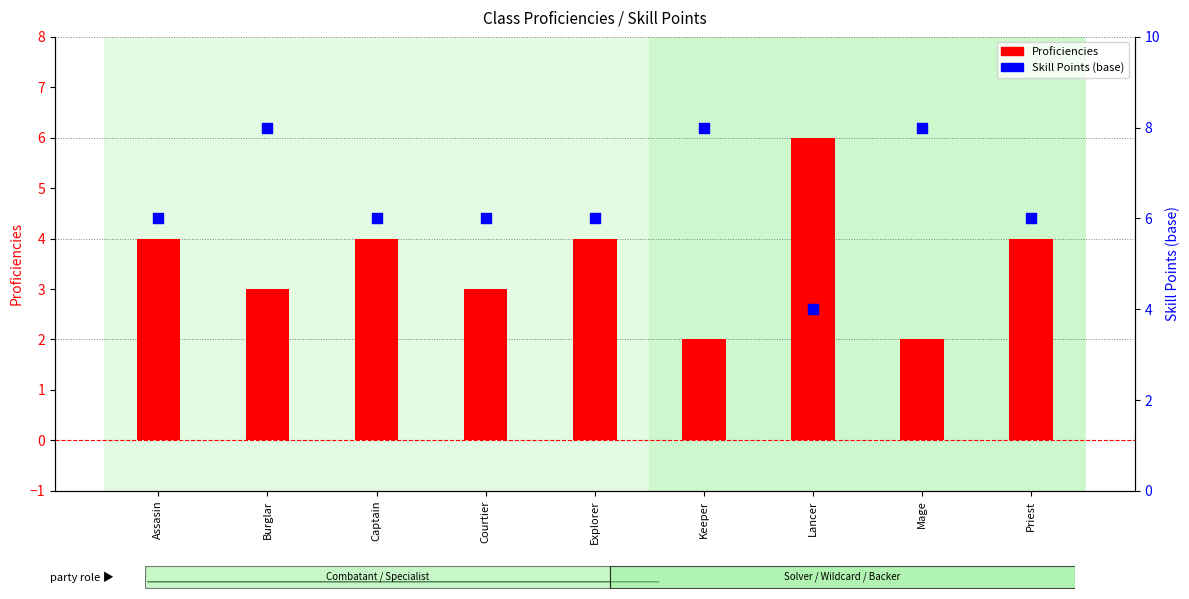

At which category is the sum across all series the highest?

Burglar